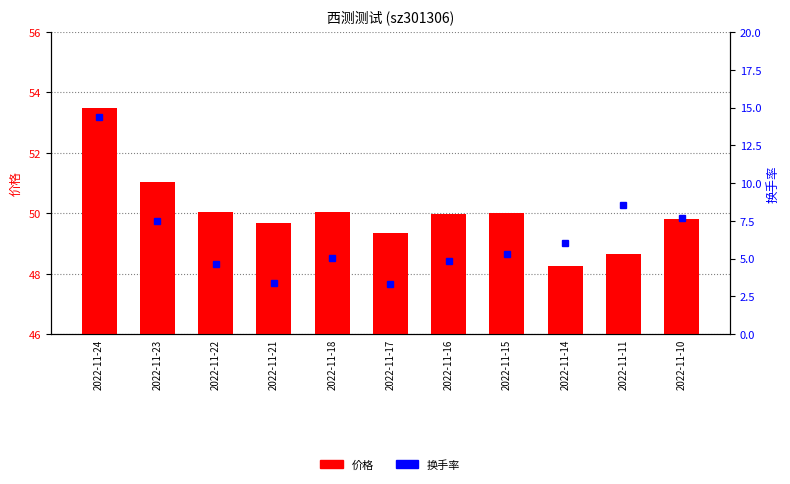

Reading left to right, what are all the values shown in this chart?

价格: 53.5	51.0	50.0	49.7	50.0	49.3	50.0	50.0	48.3	48.6	49.8
换手率: 14.4	7.5	4.6	3.4	5.0	3.3	4.8	5.3	6.0	8.6	7.7